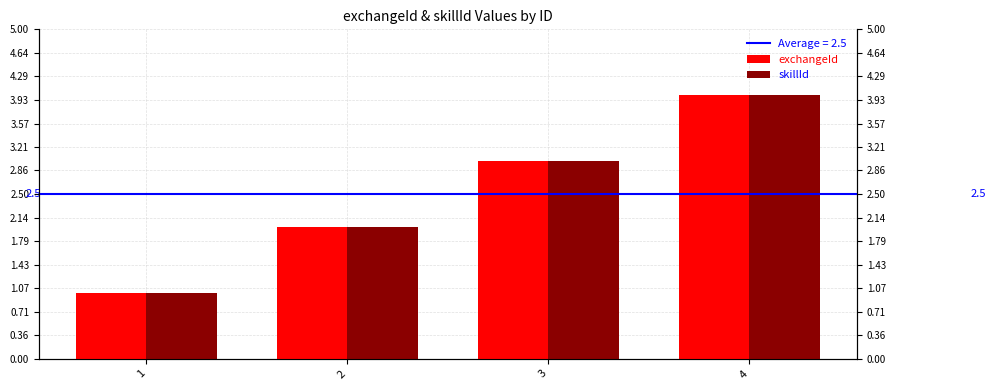

At how many categories does at least one series exceed 3?

1